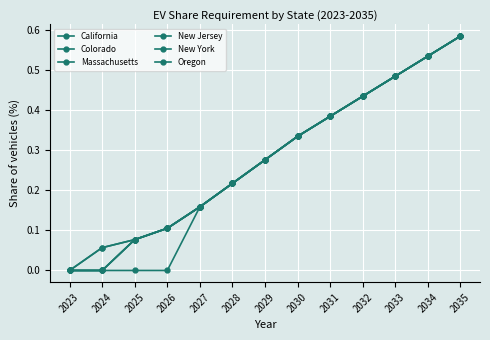

What is the total value across all series at 2027?

1.0